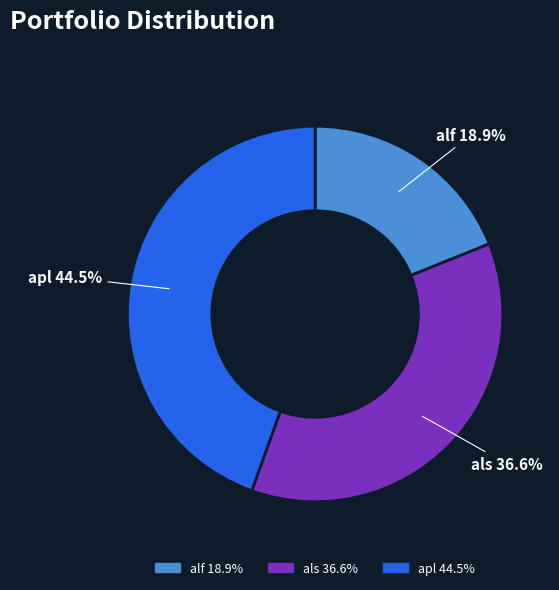

Is there a majority slice in this chart?

No